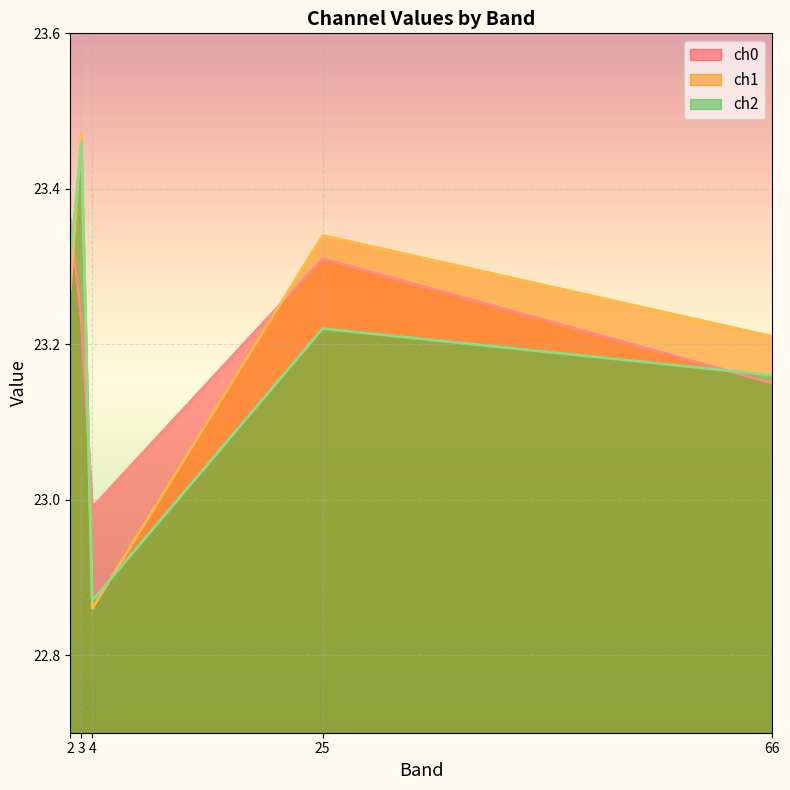

What is the difference between the highest and lowest values at 4?

0.1